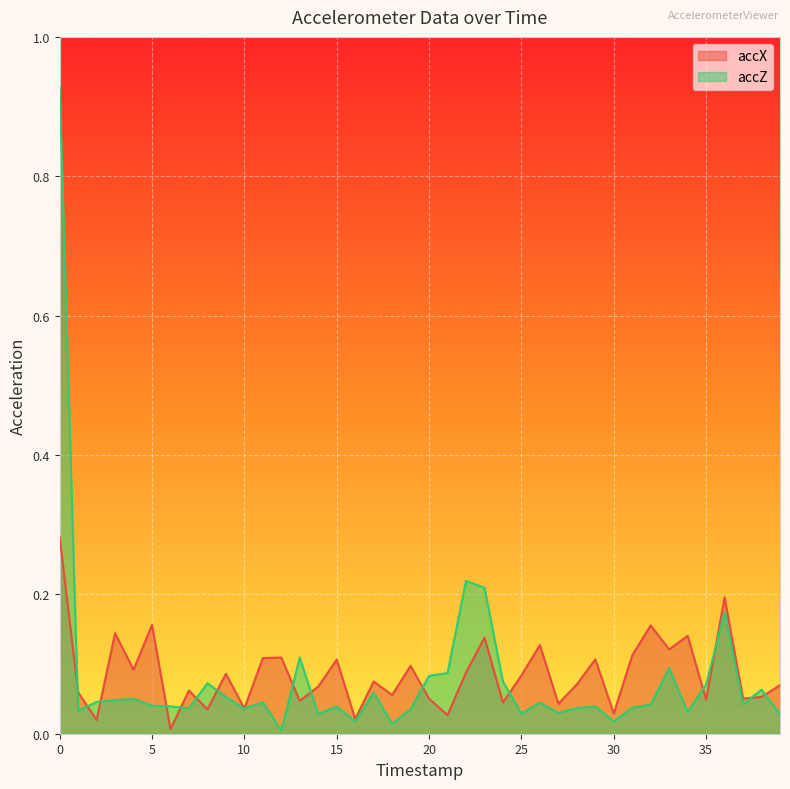

After their last crossing, which series has the higher values: accZ or accX?

accX